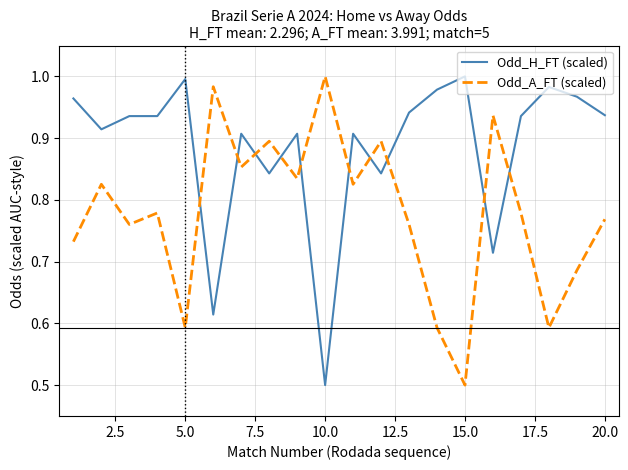

How many times do Odd_H_FT (scaled) and Odd_A_FT (scaled) cross each other?

10